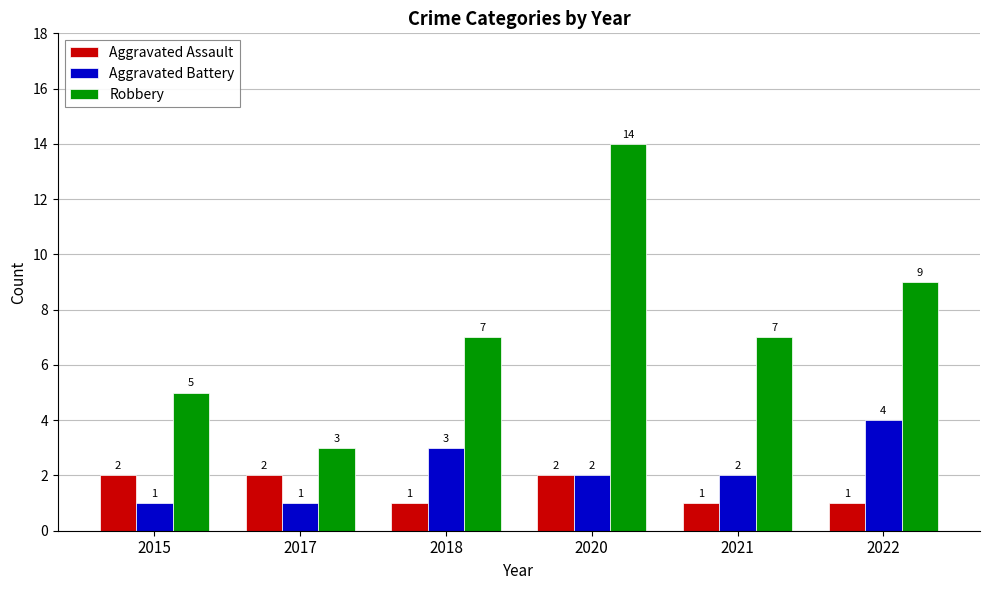

How many values in the Aggravated Assault series are below 2?

3